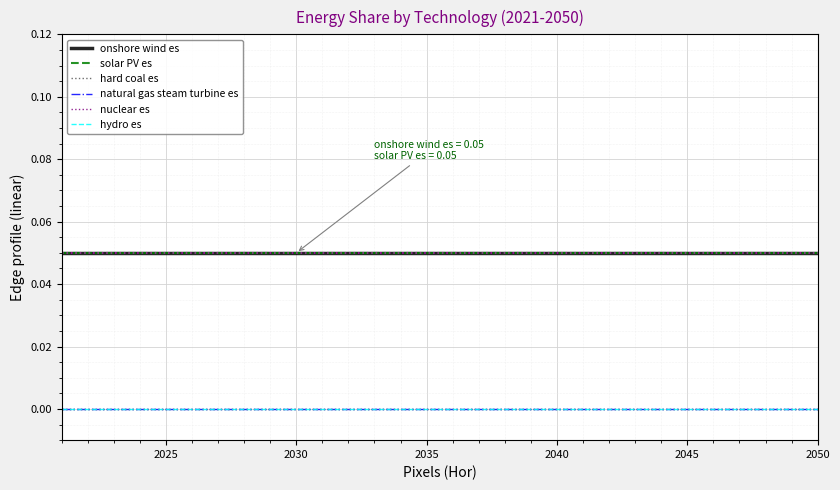

Is this an area chart (filled region under the line)?

No